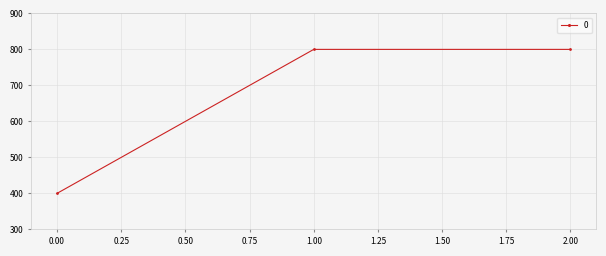

The value at 1.00 is 1177. True or false?

False